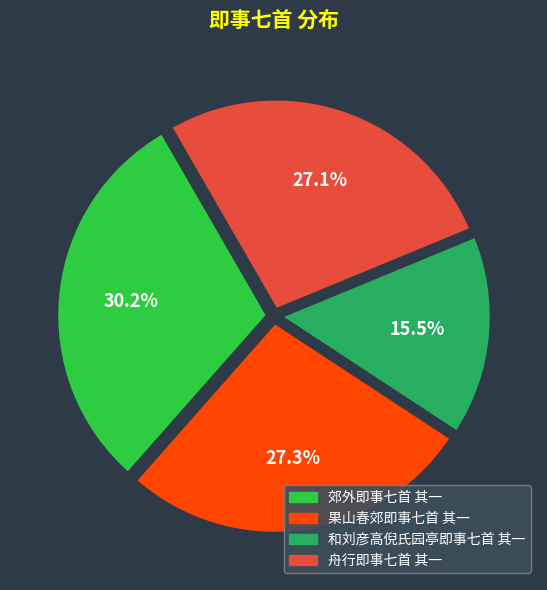

True or false: 舟行即事七首 其一 accounts for 32% of the total.

False